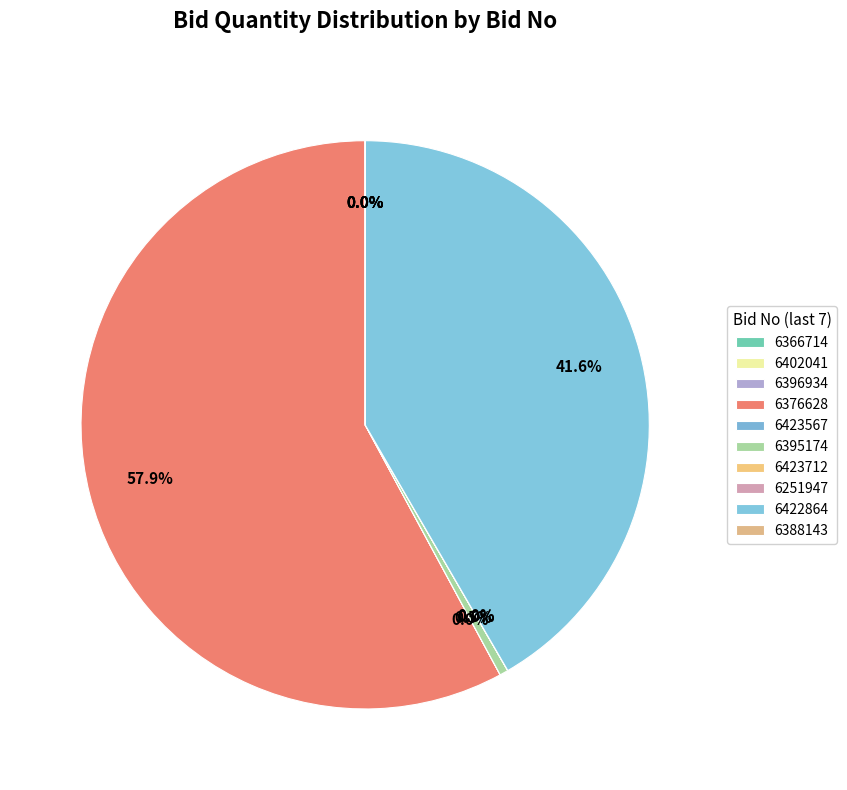

Which category has the smallest portion of the pie?

GEM/2025/B/6366714